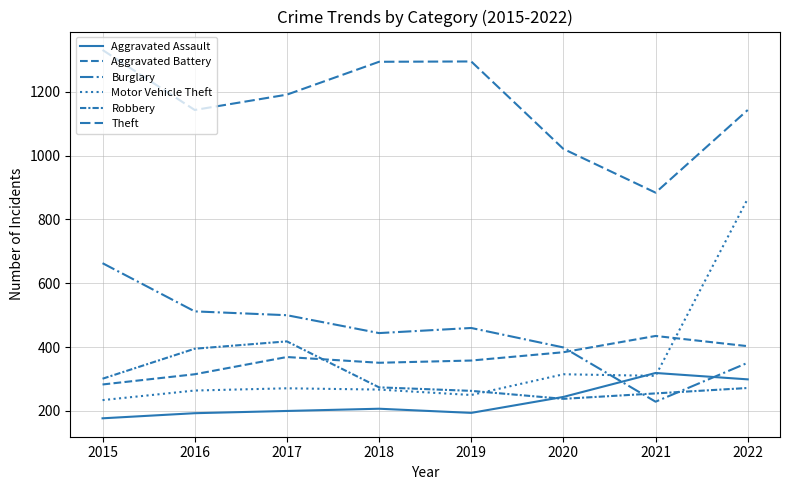

Does the chart display data point markers on the line(s)?

No